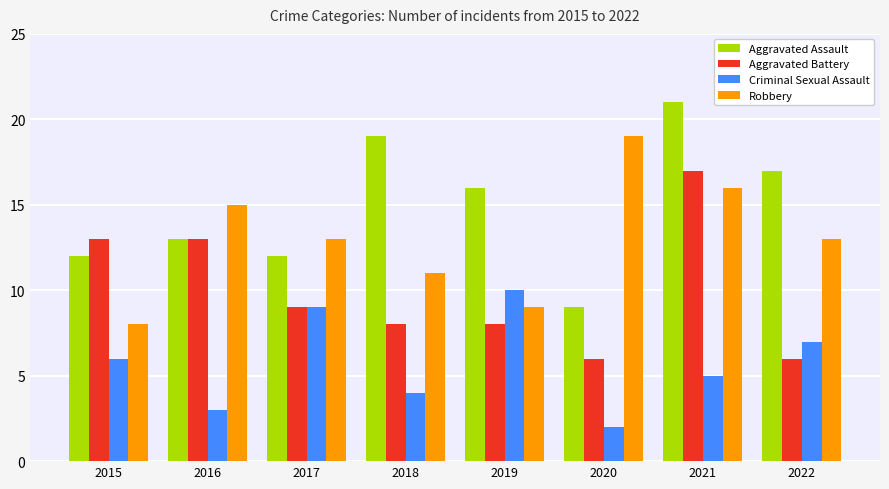

Which series has the widest spread of values?

Aggravated Assault